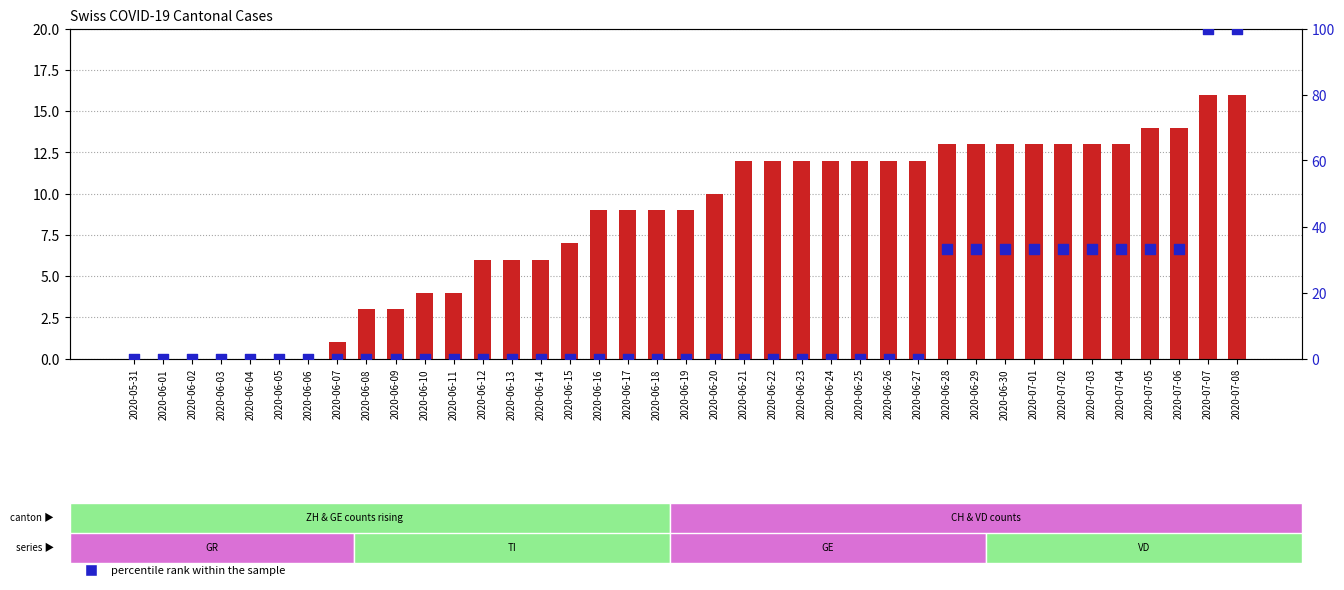

At how many categories does at least one series exceed 6?

24